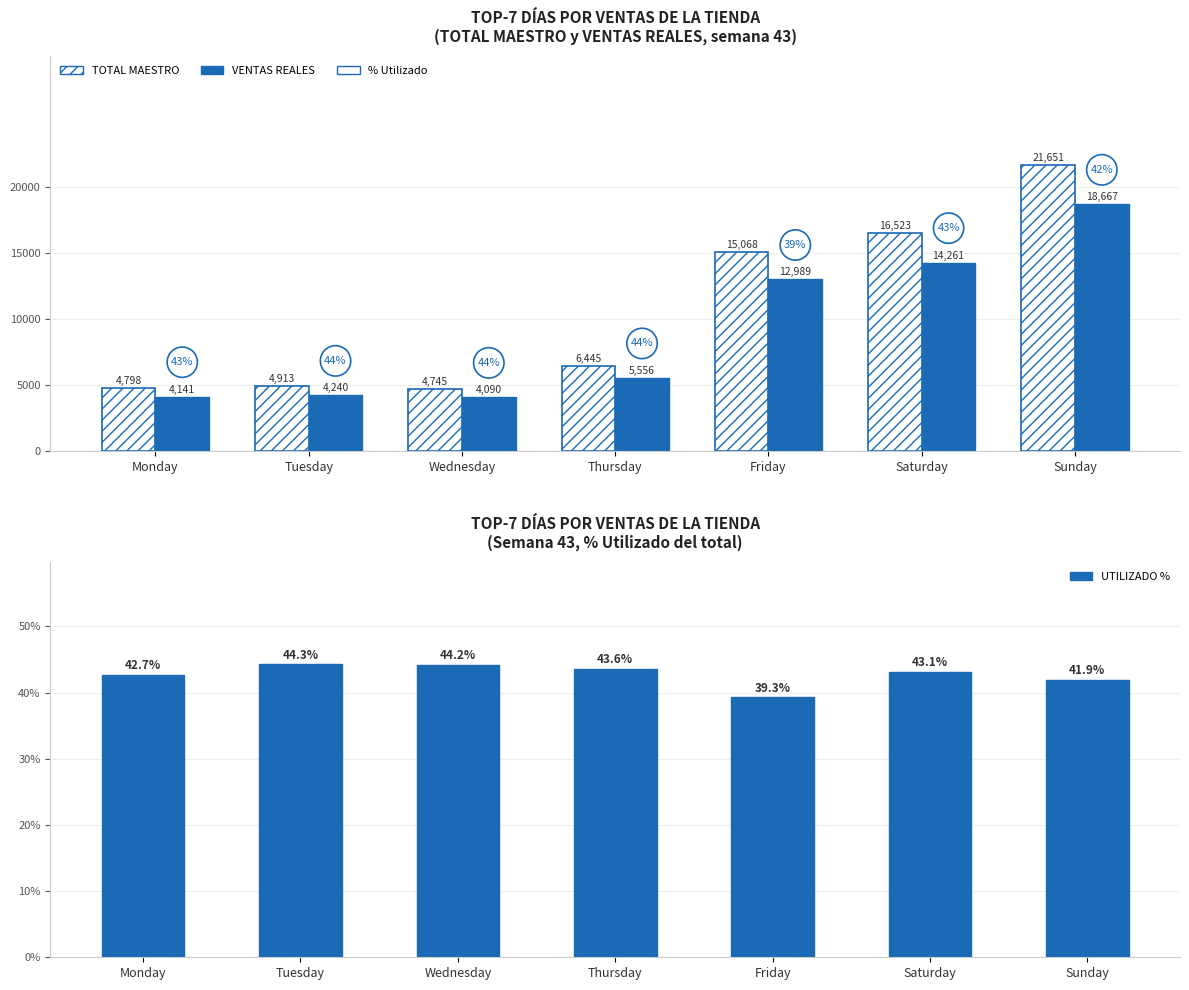

What is the difference between the second highest and minimum values in the VENTAS REALES series?

10171.0